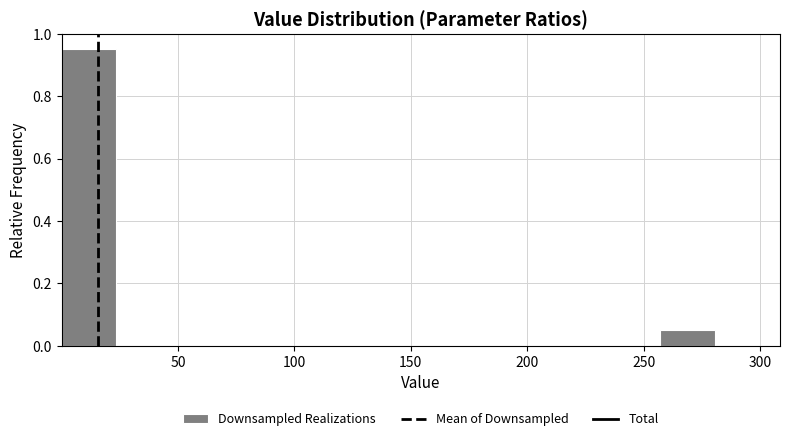

What is the height of the bar covering 255 to 280 on the x-axis? Neither the bar edges nor the heights are printed on the chart, so give them approximately, as read against the axes.

0.06